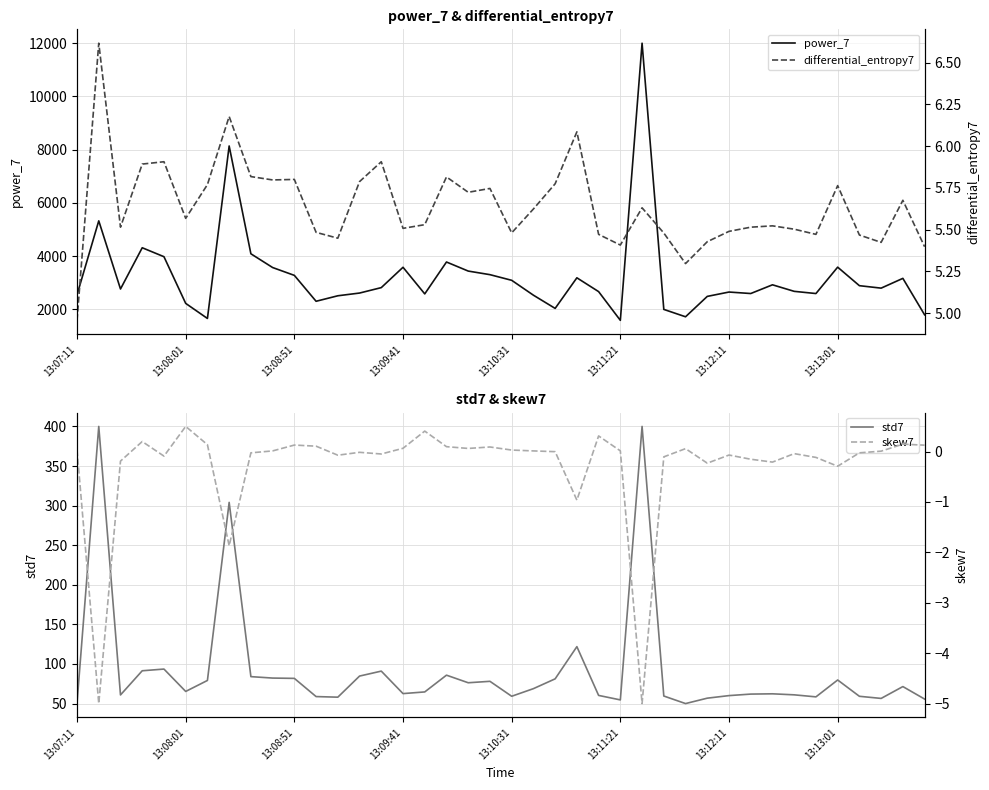

What is the average value of the skew7 series?

-0.3